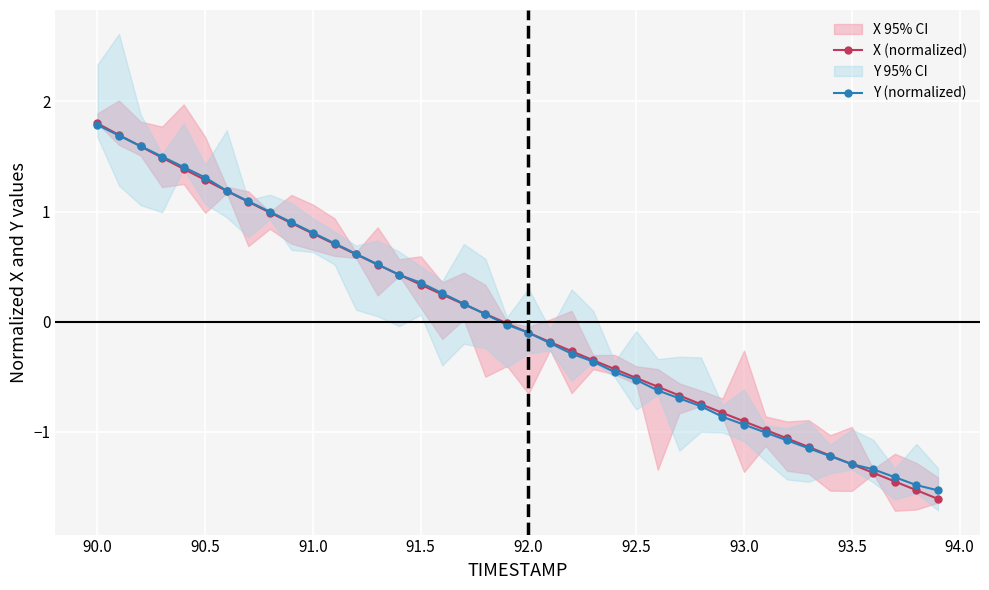

Reading left to right, list all the values displayed in this chart.

X (normalized): 1.8	1.7	1.6	1.5	1.4	1.3	1.2	1.1	1.0	0.9	0.8	0.7	0.6	0.5	0.4	0.3	0.2	0.2	0.1	-0.0	-0.1	-0.2	-0.3	-0.4	-0.4	-0.5	-0.6	-0.7	-0.8	-0.8	-0.9	-1.0	-1.1	-1.1	-1.2	-1.3	-1.4	-1.5	-1.5	-1.6
Y (normalized): 1.8	1.7	1.6	1.5	1.4	1.3	1.2	1.1	1.0	0.9	0.8	0.7	0.6	0.5	0.4	0.4	0.3	0.2	0.1	-0.0	-0.1	-0.2	-0.3	-0.4	-0.5	-0.5	-0.6	-0.7	-0.8	-0.9	-0.9	-1.0	-1.1	-1.2	-1.2	-1.3	-1.3	-1.4	-1.5	-1.5